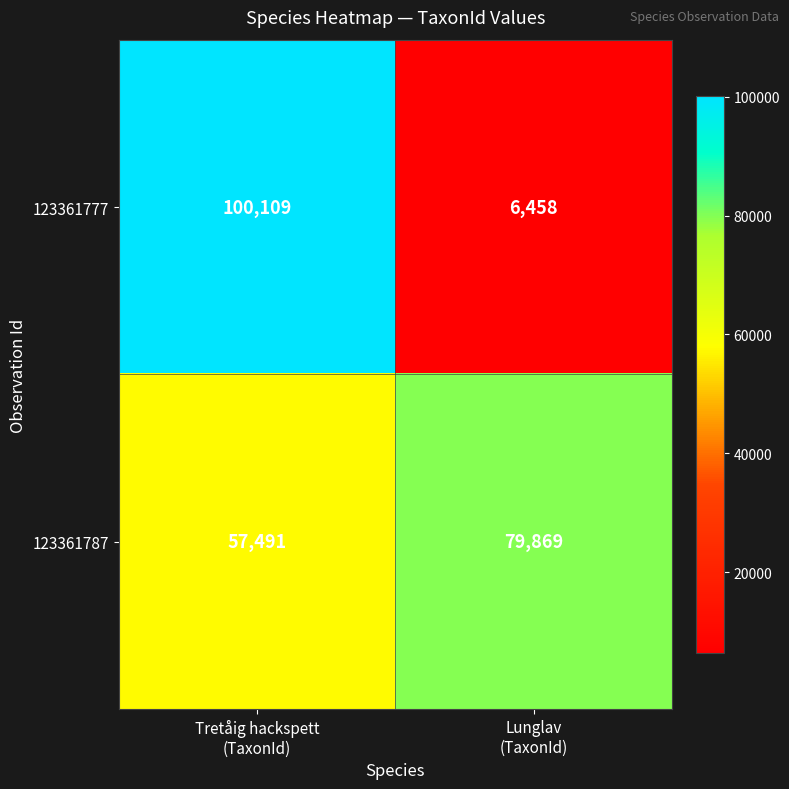

Between Tretåig hackspett
(TaxonId) and Lunglav
(TaxonId), which series saw the biggest shift?

123361777